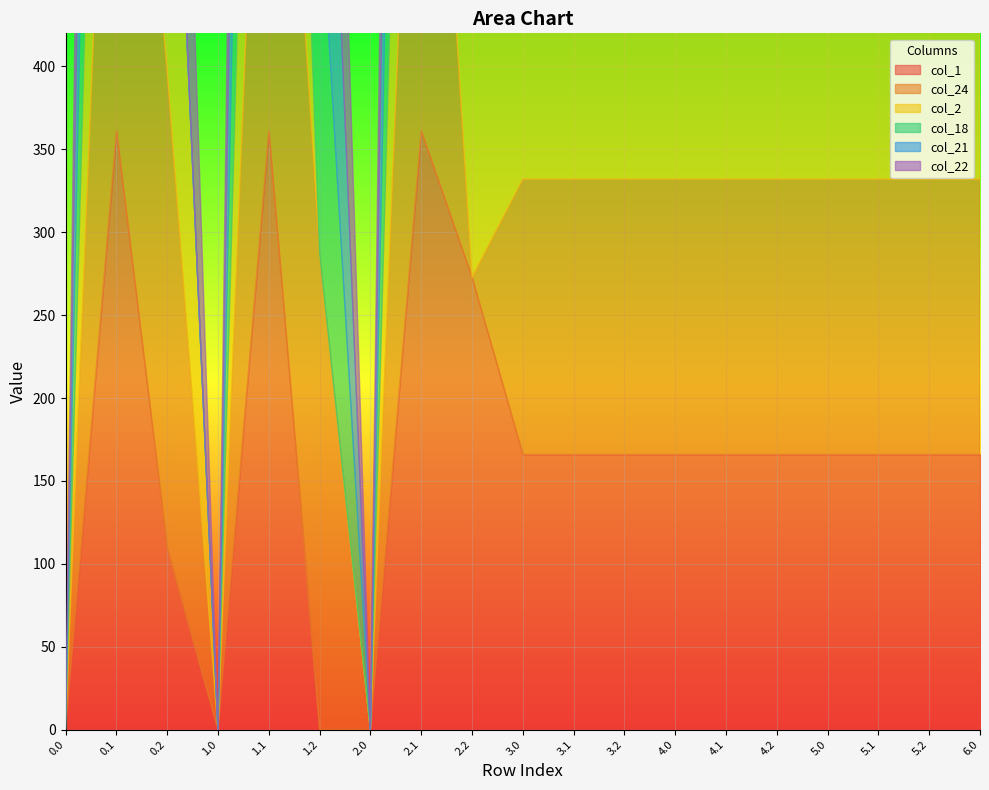

What is the average value of the col_22 series?

189.6